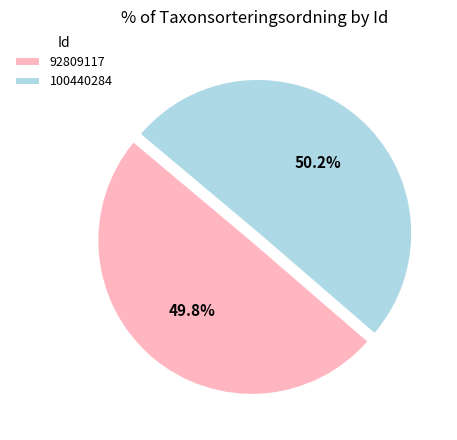

How much of the chart is everything except 92809117?

50.2%